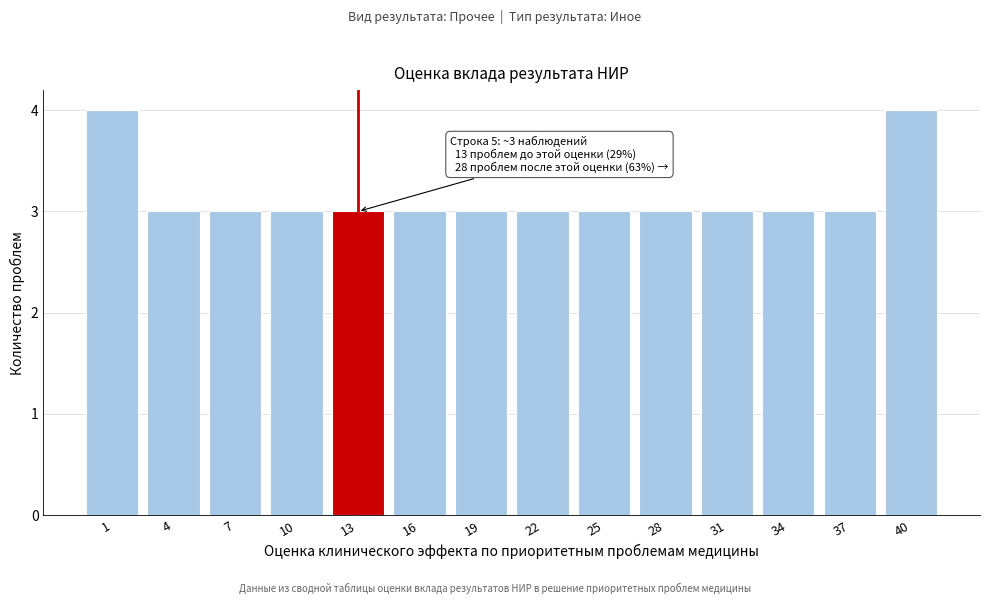

Reading left to right, transcribe all the data shown in this chart.

1=4	4=3	7=3	10=3	13=3	16=3	19=3	22=3	25=3	28=3	31=3	34=3	37=3	40=4